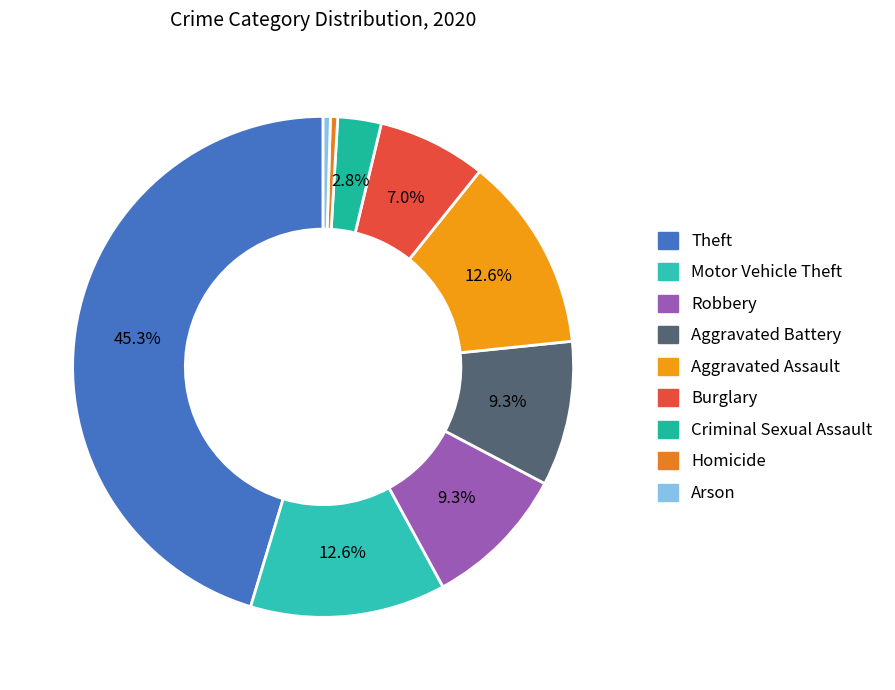

How many segments does this pie chart have?

9